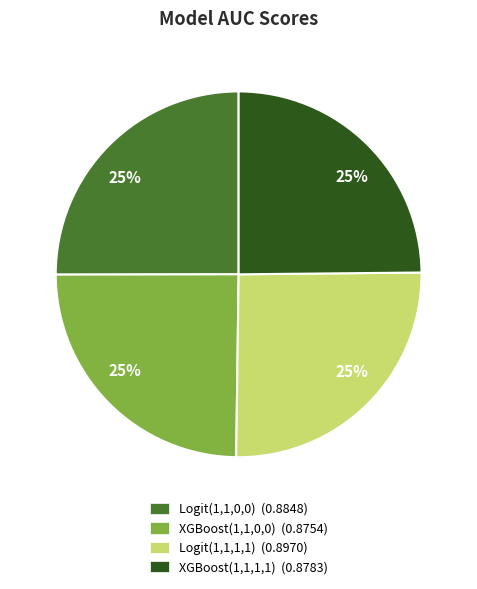

To the nearest percent, what percentage of the pie is Logit(1,1,0,0)?

25%